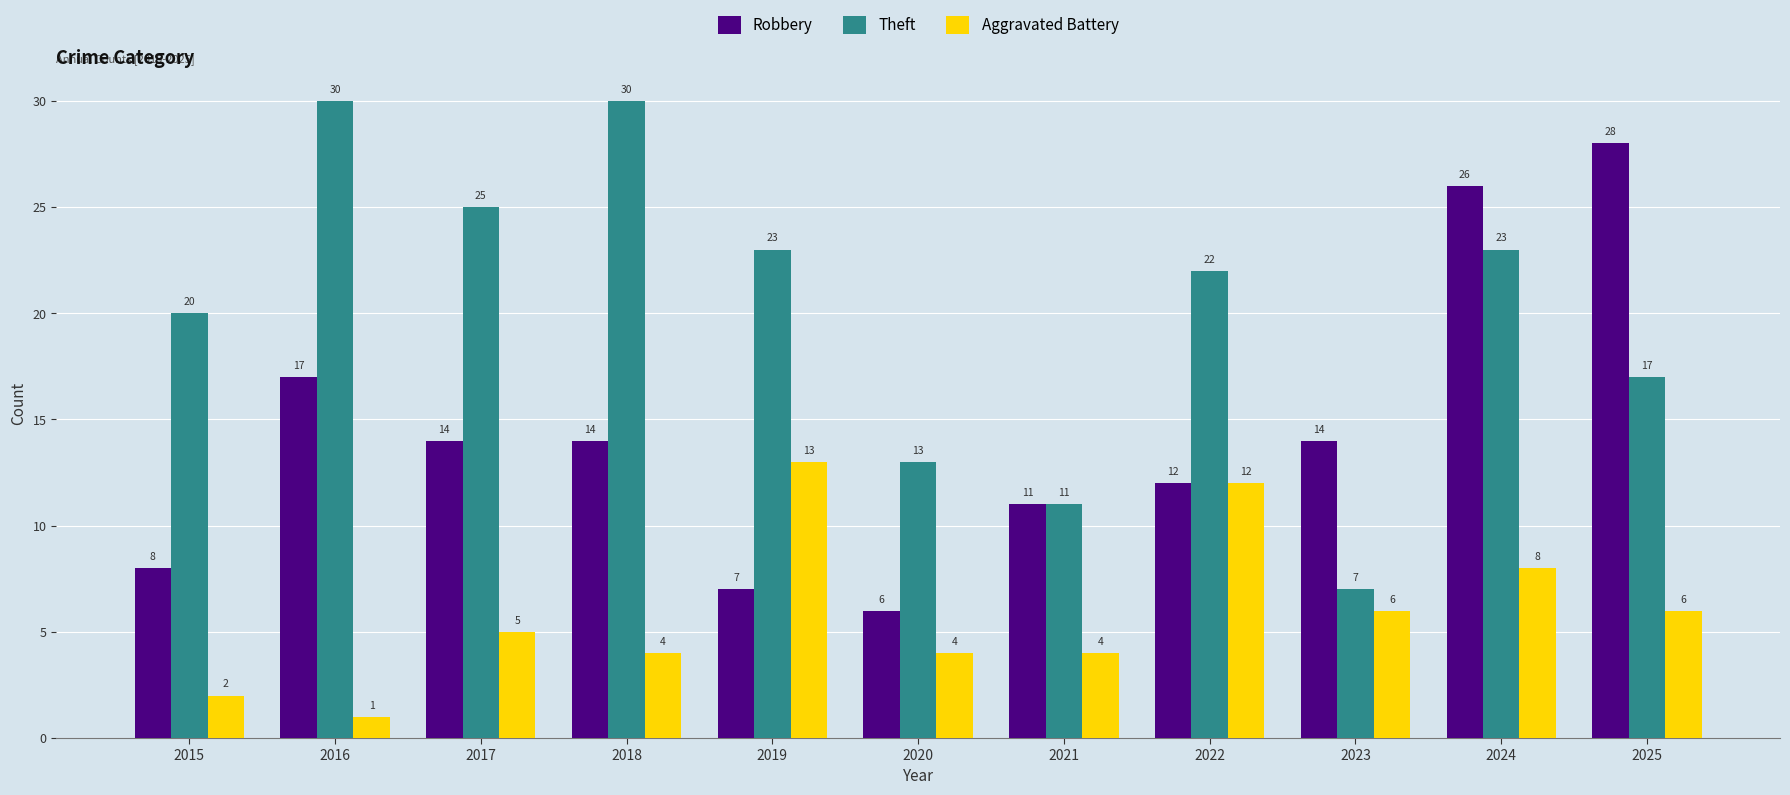

Is the value of Theft at 2015 greater than the value of Aggravated Battery at 2021?

Yes